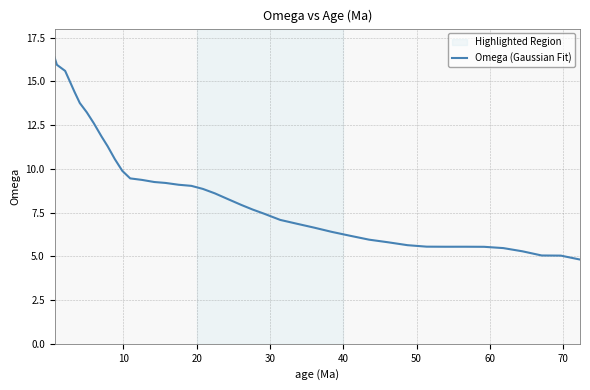

What is the minimum value shown in the chart?

4.8